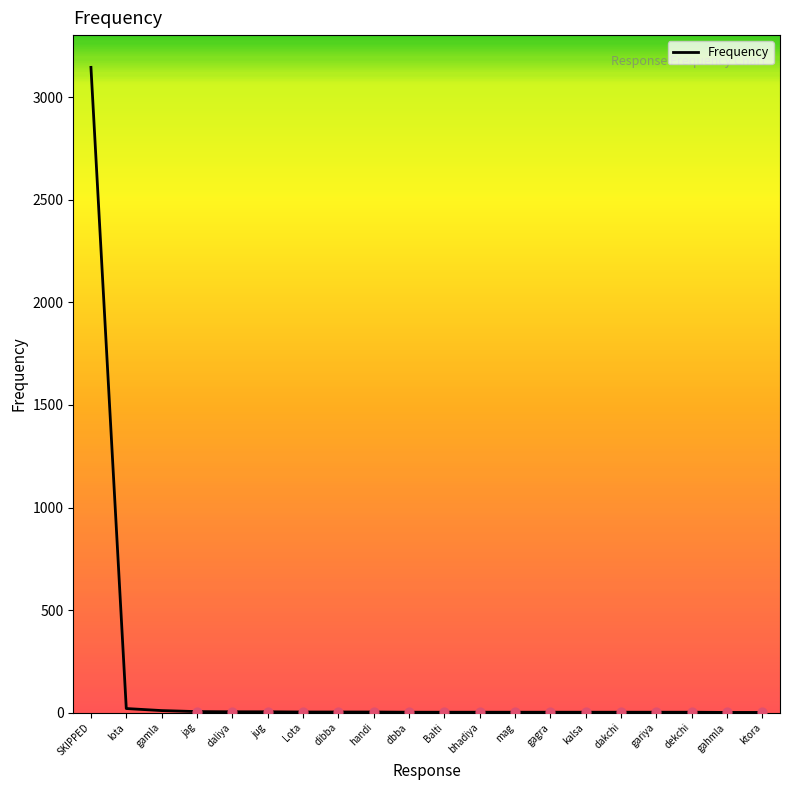

What is the ratio of the value at gariya to the value at Lota?

0.7